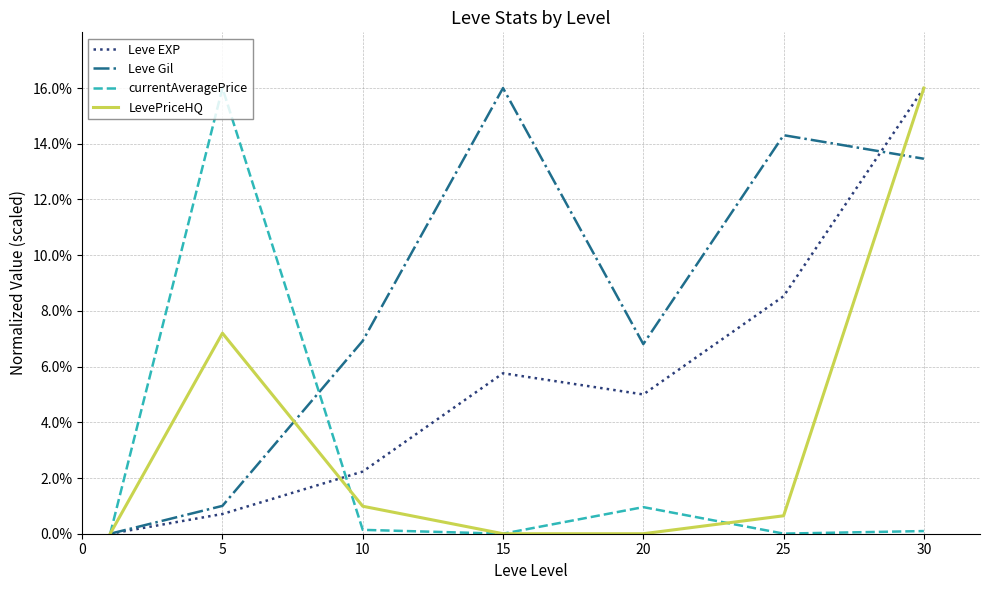

Which series has the largest total across all categories?

Leve Gil